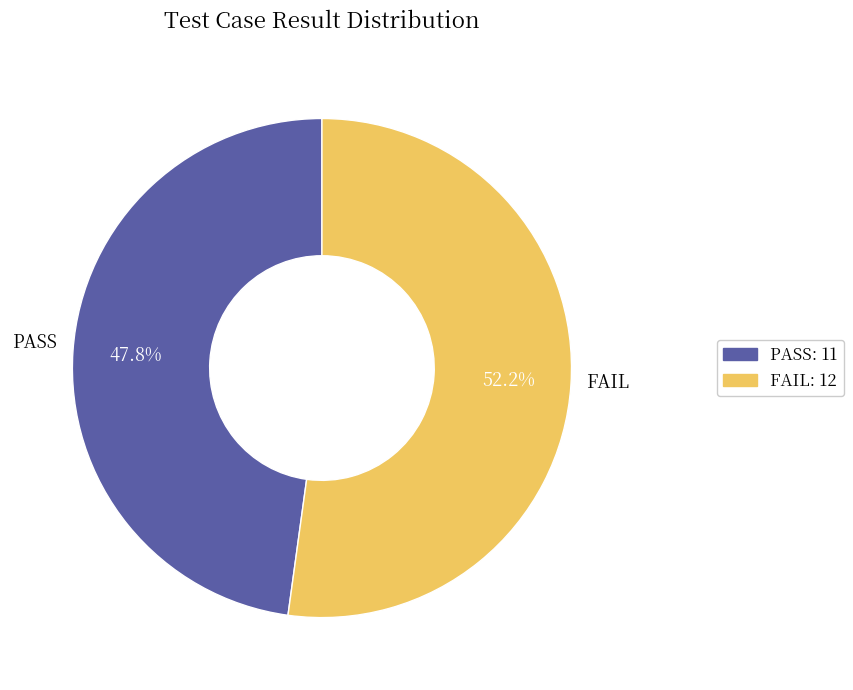

What percentage is the FAIL slice, to the nearest percent?

52%